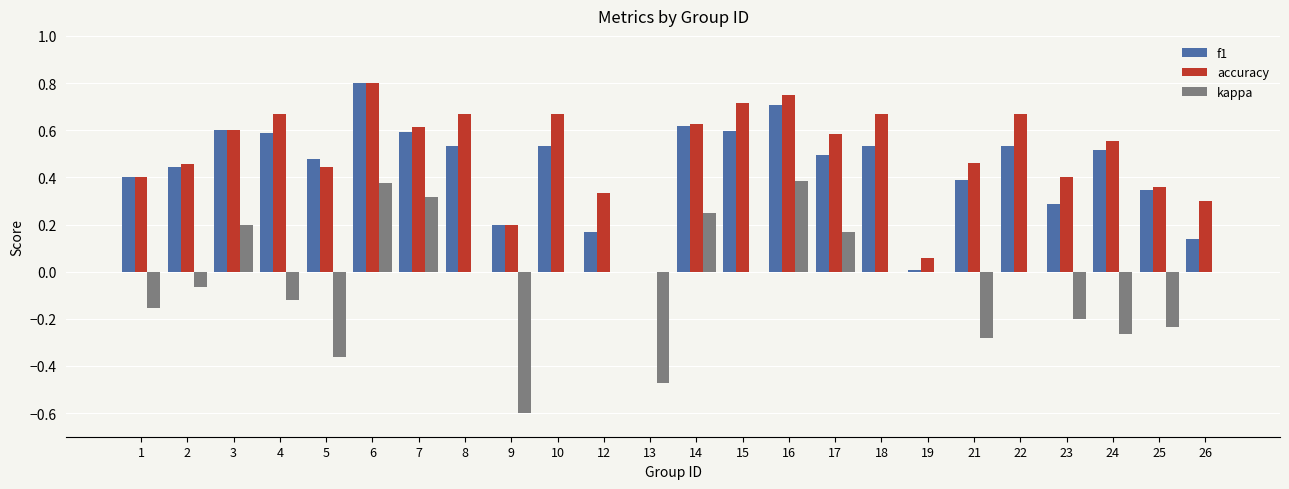

The value of accuracy at 7 is 0.6. True or false?

True